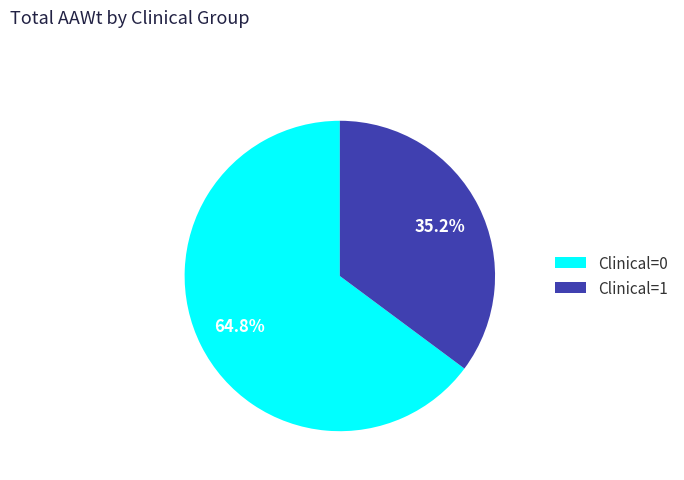

Is it true that Clinical=0 is 95% of the pie?

False